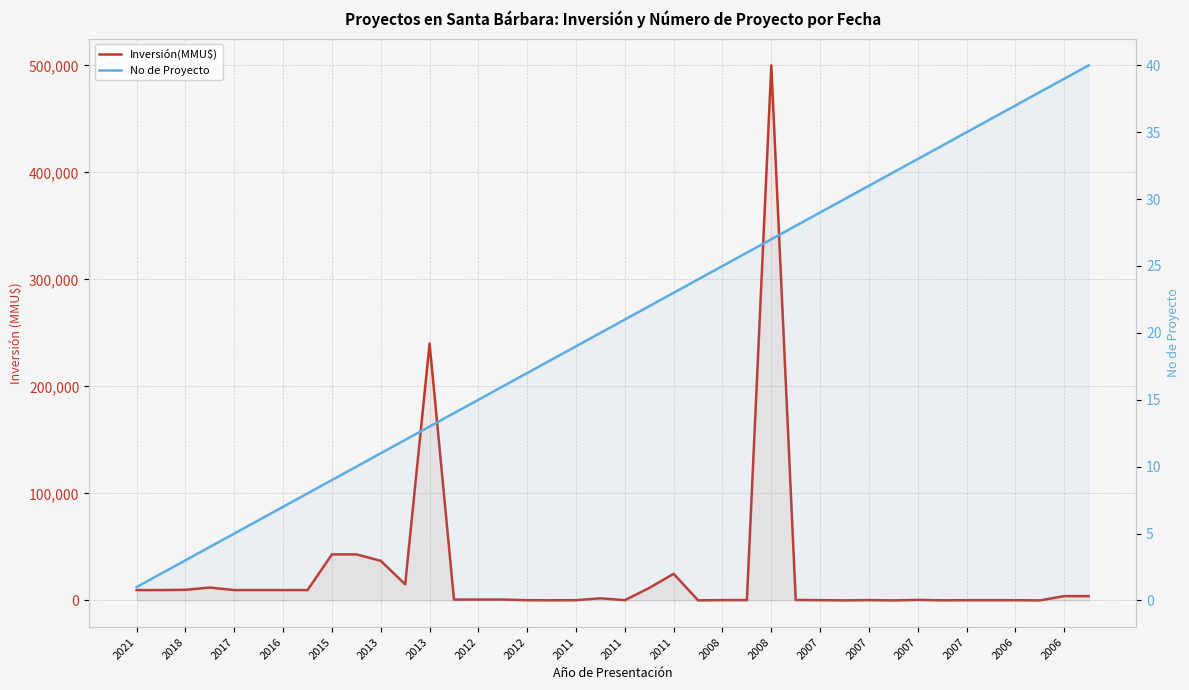

Does the chart have visible grid lines?

Yes